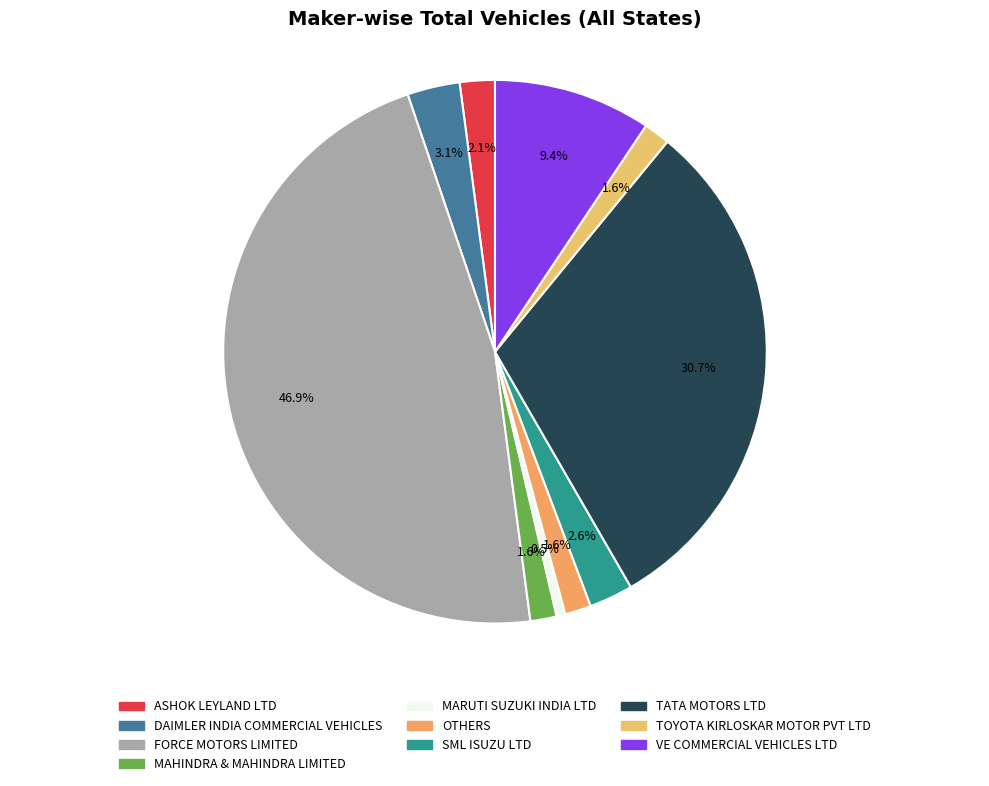

To the nearest percent, what is the average slice percentage?

10%